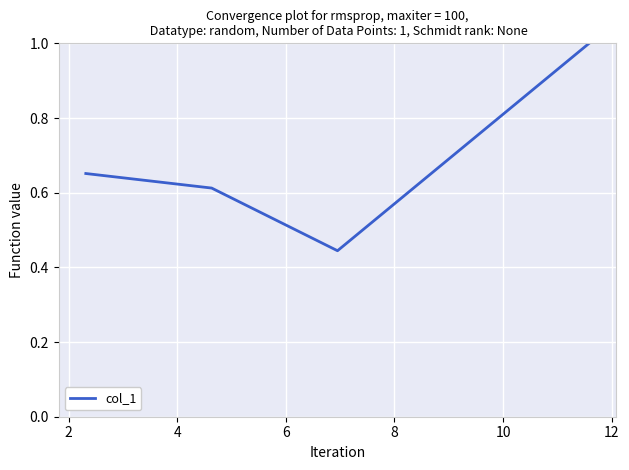

What is the sum of all values?

2.7